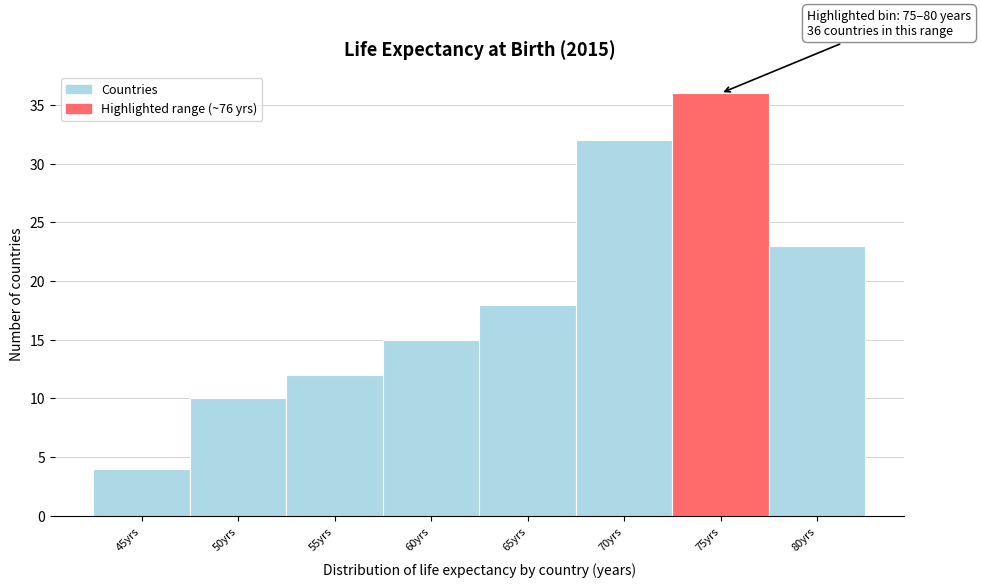

Reading left to right, extract all data points from this chart.

45yrs=4	50yrs=10	55yrs=12	60yrs=15	65yrs=18	70yrs=32	75yrs=36	80yrs=23